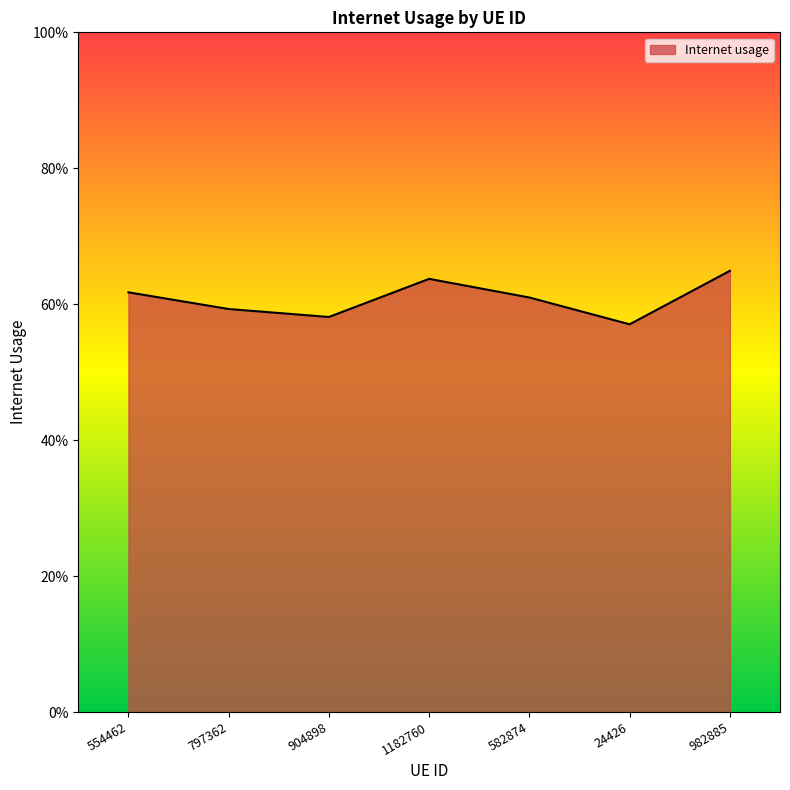

How many interior local peaks (higher than both neighbors) does the data have?

1